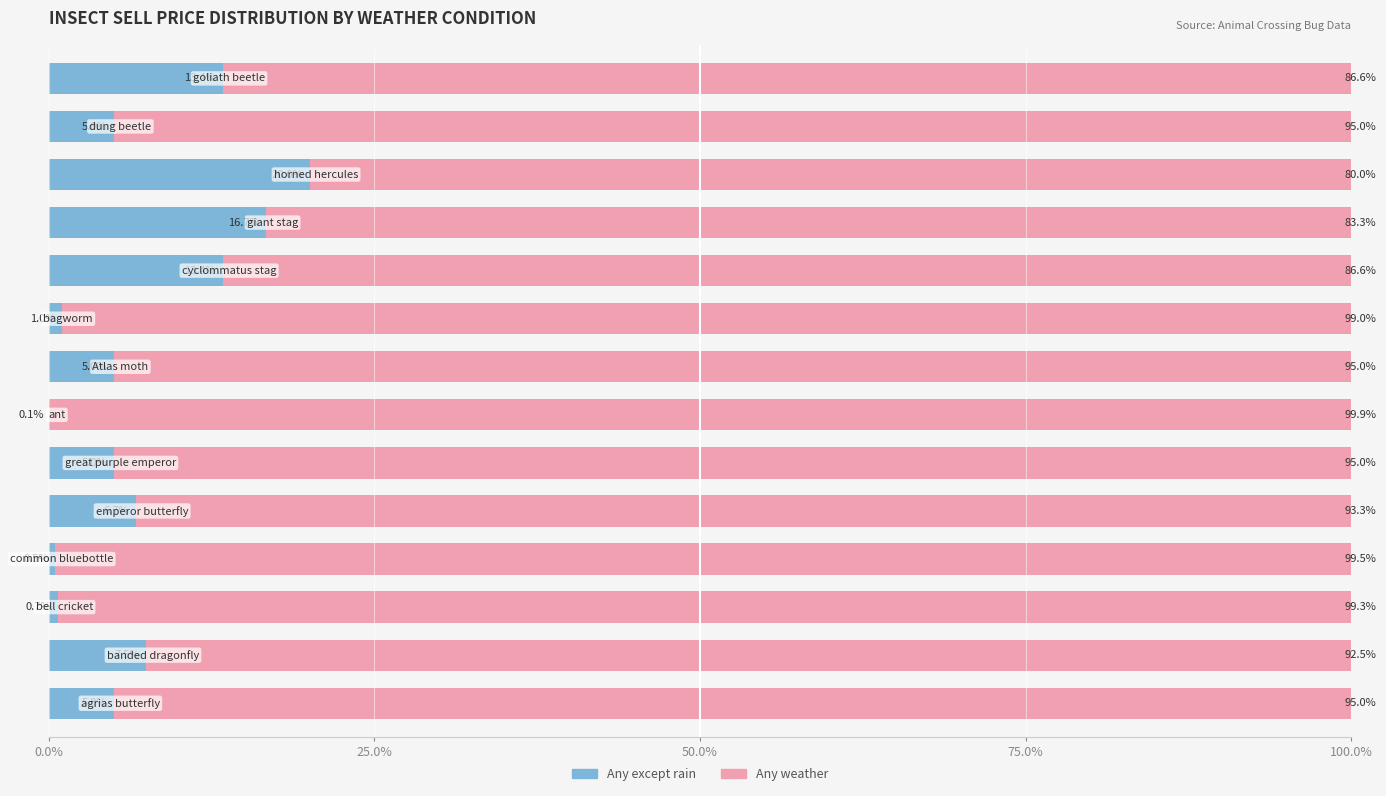

Count the number of data series in this chart.

2